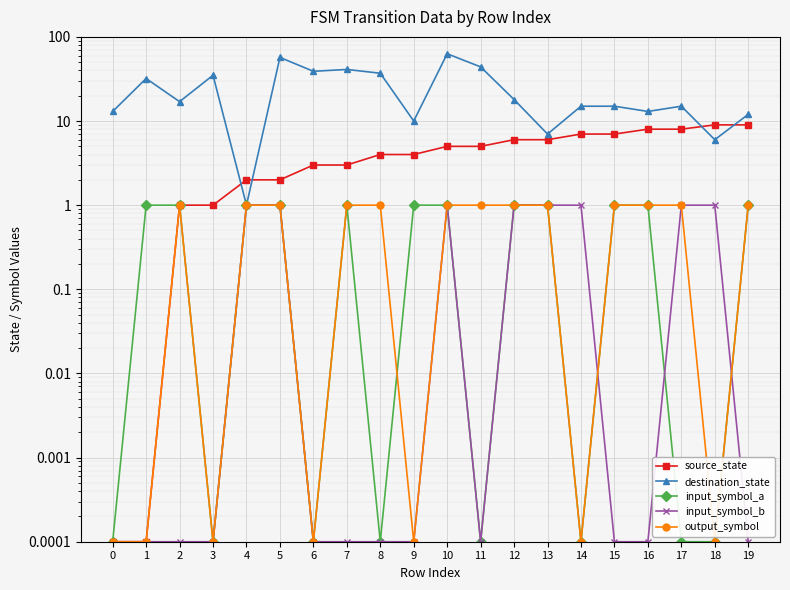

At how many categories does at least one series exceed 53?

2